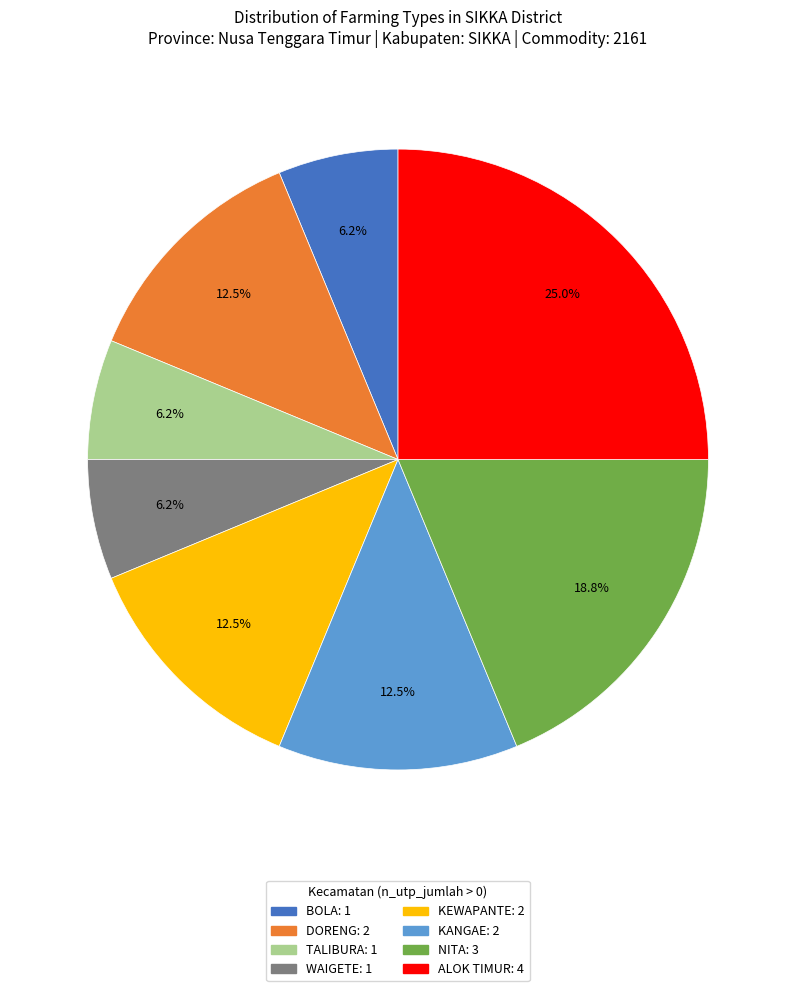

Does any single category account for the majority?

No